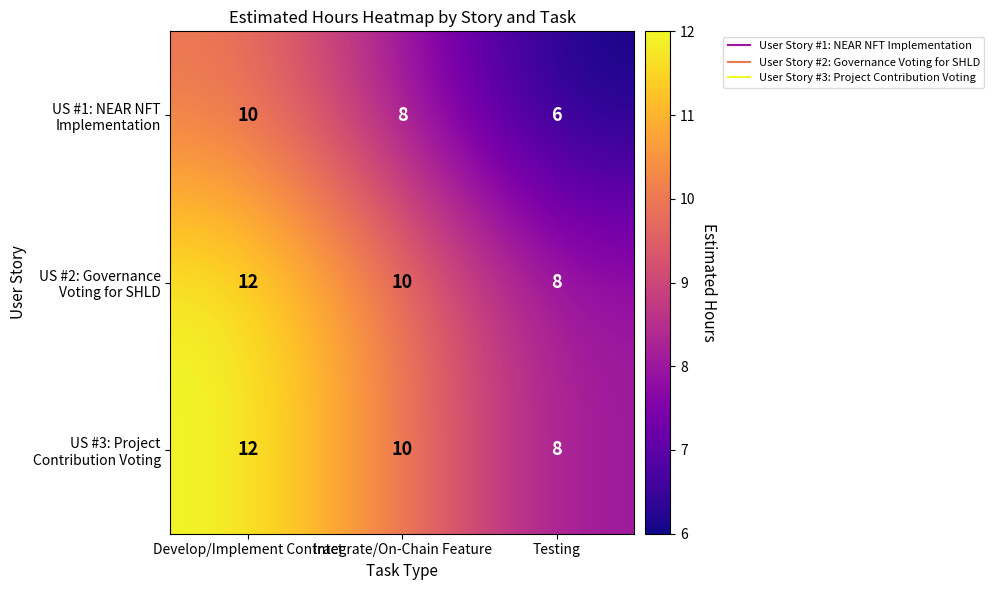

What is the total value across all series at Testing?

22